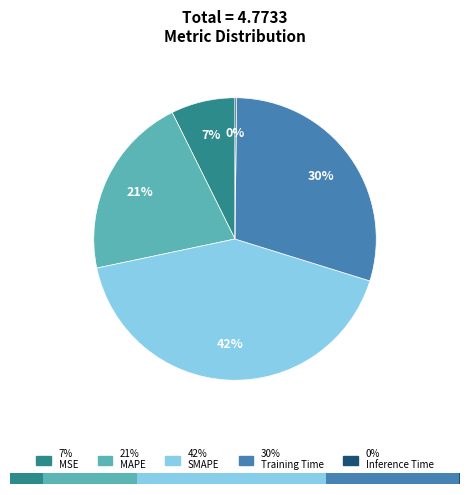

What percentage do SMAPE and MAPE together represent?

62.9%